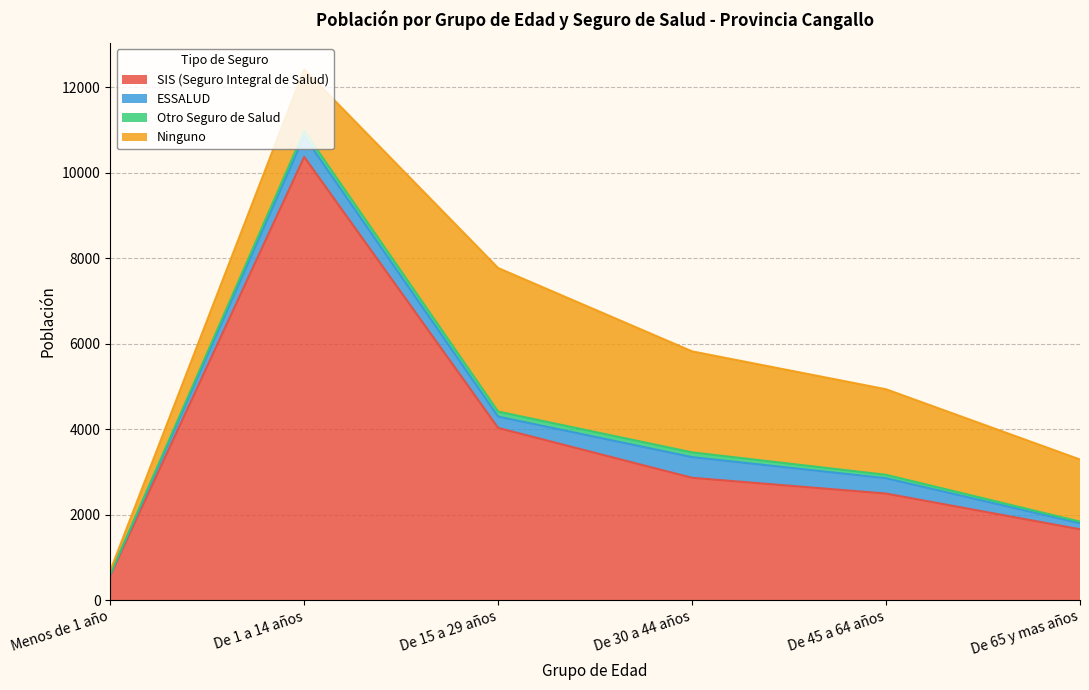

What is the label of the 6th point from the right?

Menos de 1 año